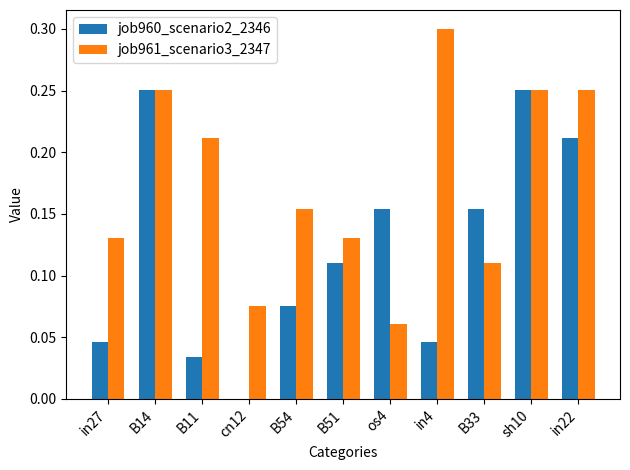

Which series has the largest total across all categories?

job961_scenario3_2347